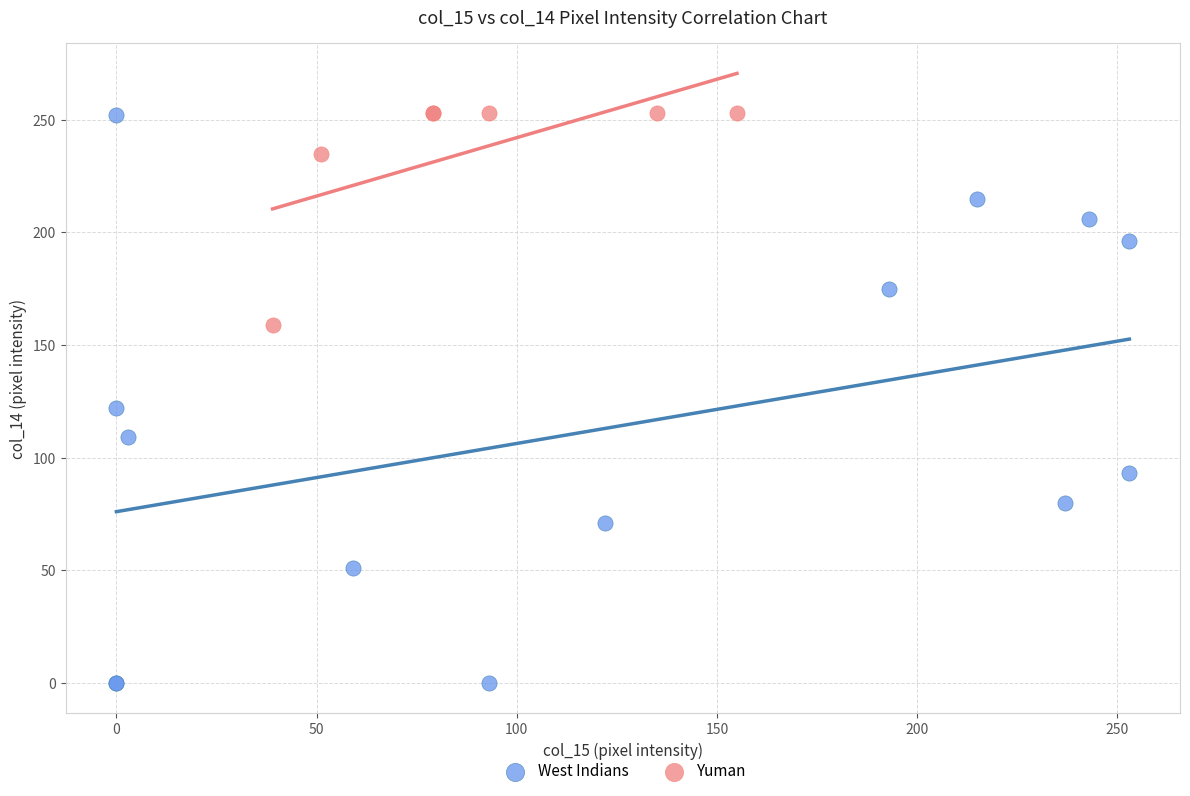

What are all the series names shown in the legend?

West Indians, Yuman